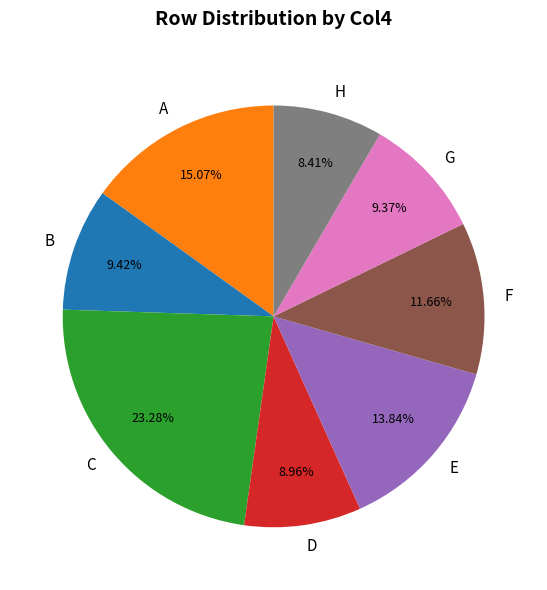

True or false: H accounts for 8% of the total.

True